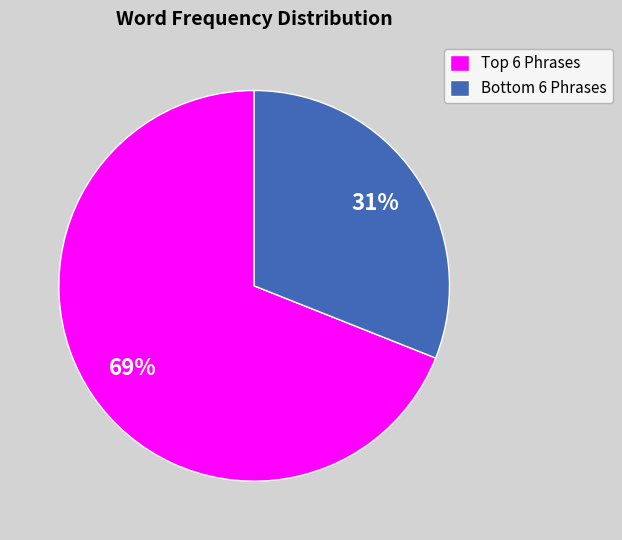

To the nearest percent, what is the average slice percentage?

50%